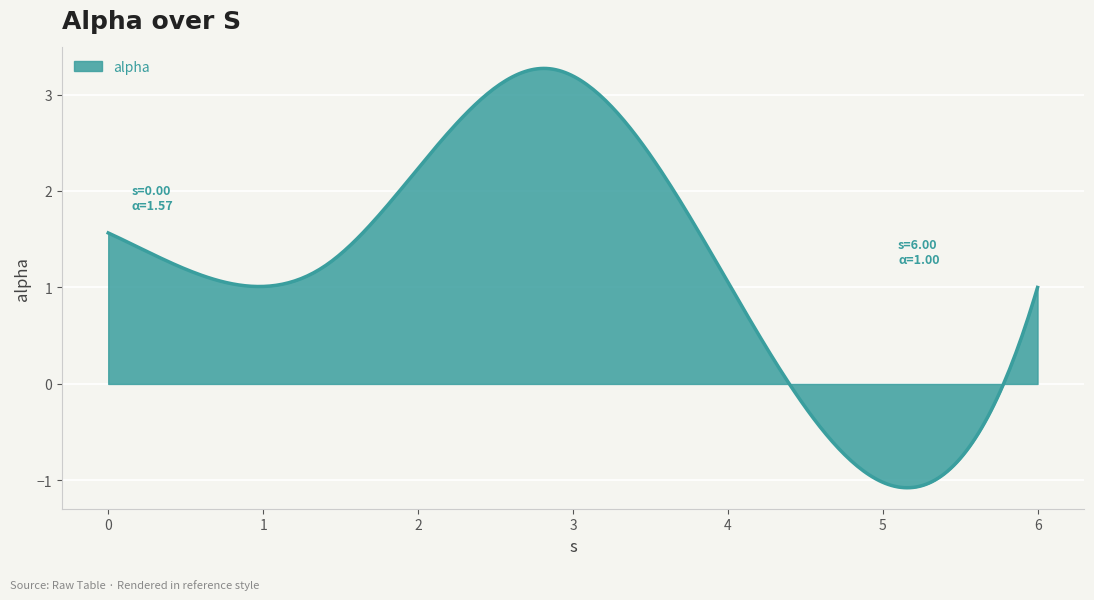

What is the difference between the maximum and minimum values?

4.3